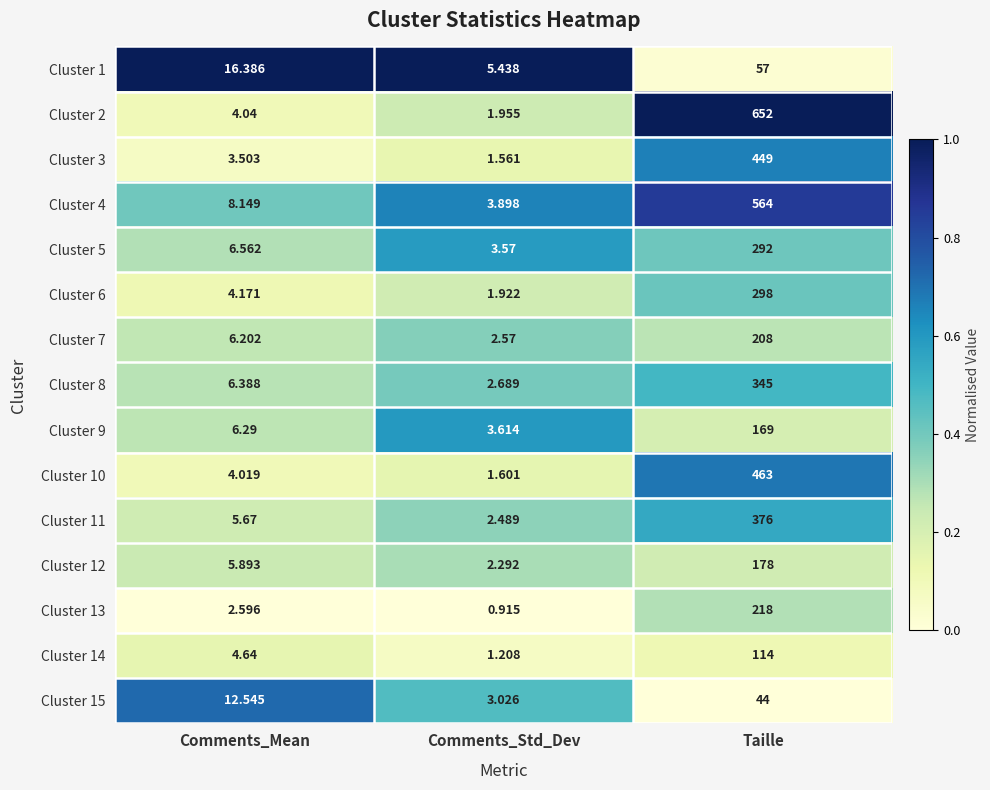

At Comments_Std_Dev, list the series in order from smallest to largest.

Cluster 13, Cluster 14, Cluster 3, Cluster 10, Cluster 6, Cluster 2, Cluster 12, Cluster 11, Cluster 7, Cluster 8, Cluster 15, Cluster 5, Cluster 9, Cluster 4, Cluster 1